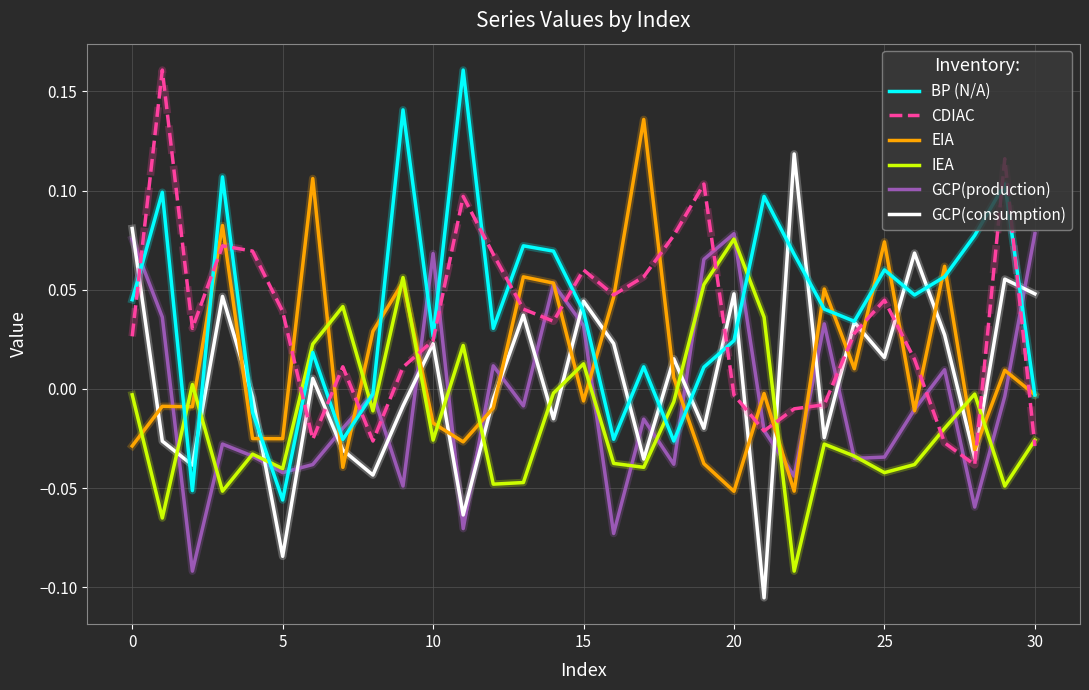

Which series has the largest range (max minus min)?

GCP(consumption)